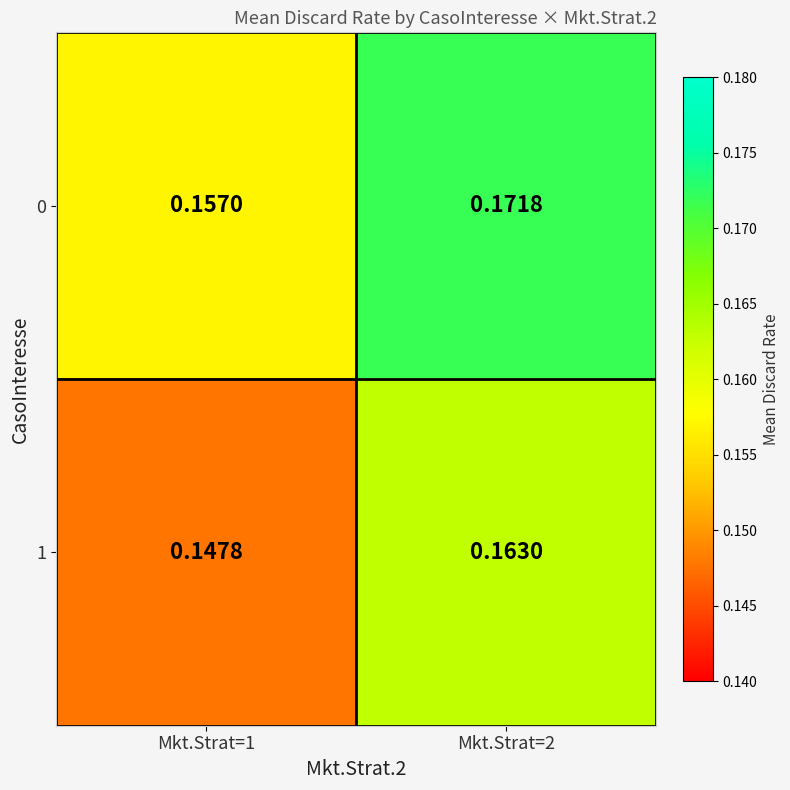

Which series has the widest spread of values?

1